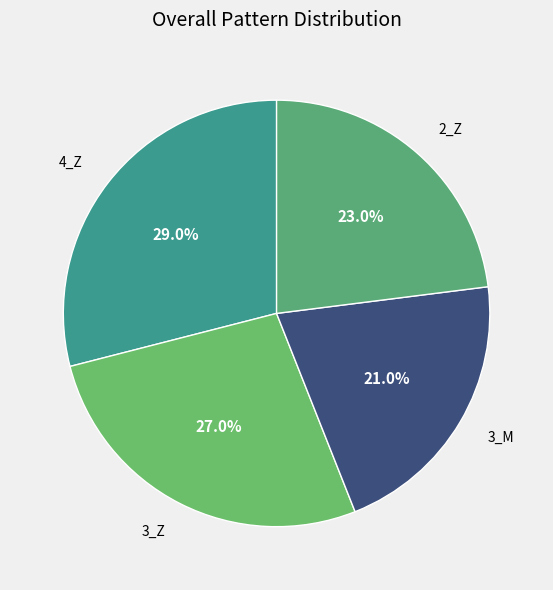

To the nearest percent, what is the difference between the largest and smallest slice percentages?

8%